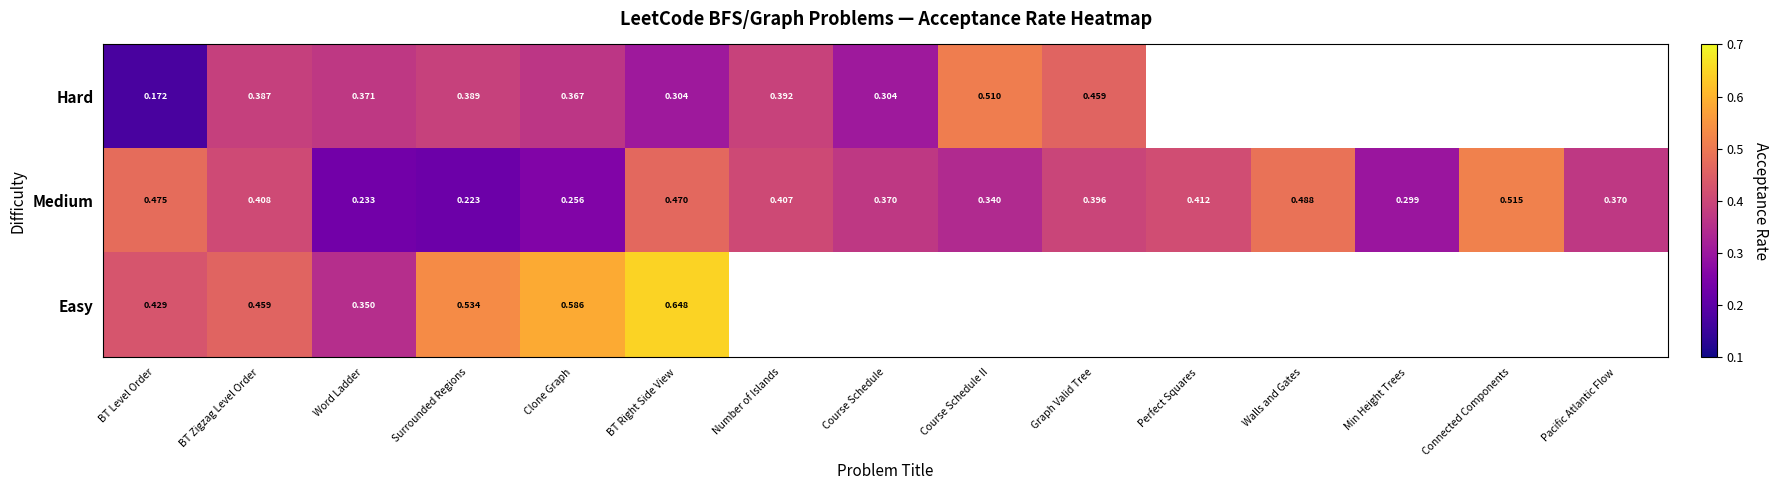

Where is Medium nearest to the value 0?

Surrounded Regions